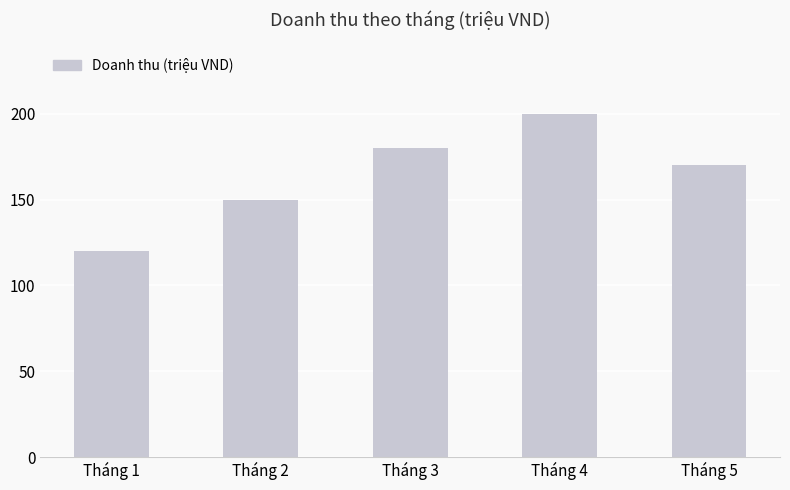

Rank the categories by value from lowest to highest.

Tháng 1, Tháng 2, Tháng 5, Tháng 3, Tháng 4